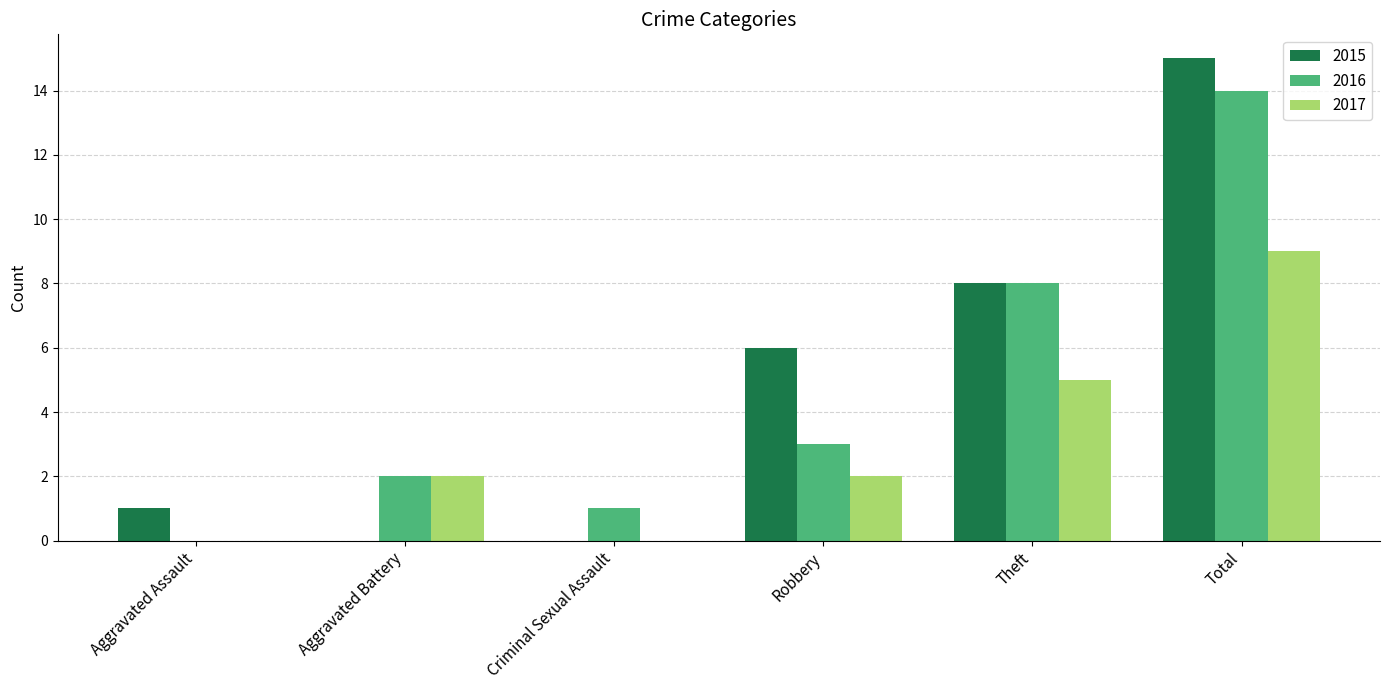

Which series changed the most between Criminal Sexual Assault and Total?

2015